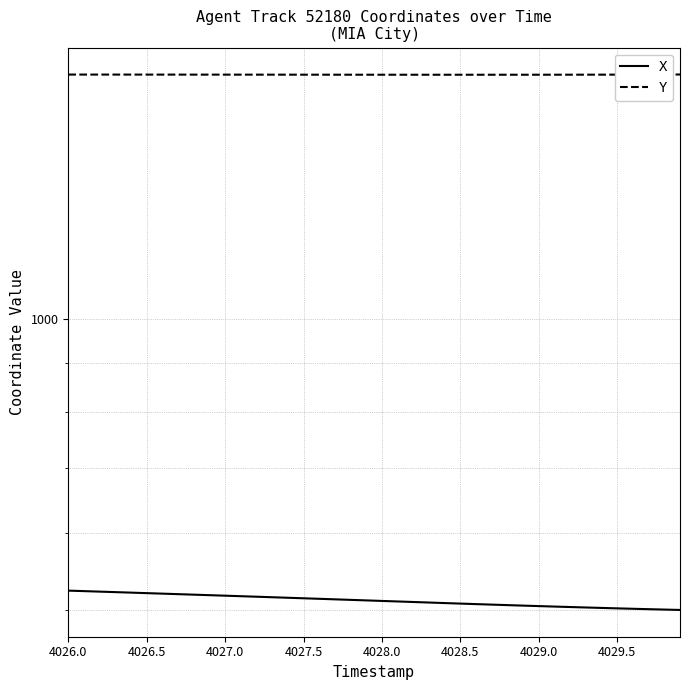

What is the difference between the maximum and second lowest values in the X series?

23.1